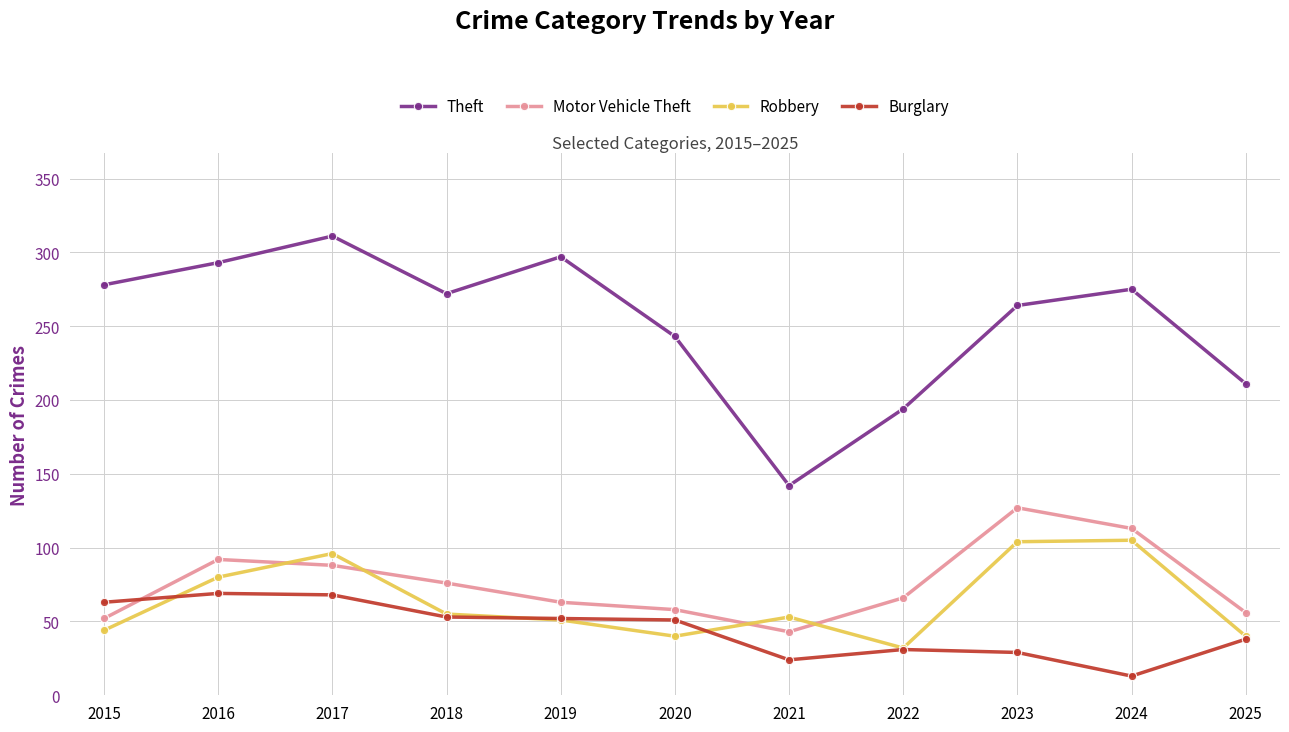

Is it true that Theft equals 293 at 2016?

True